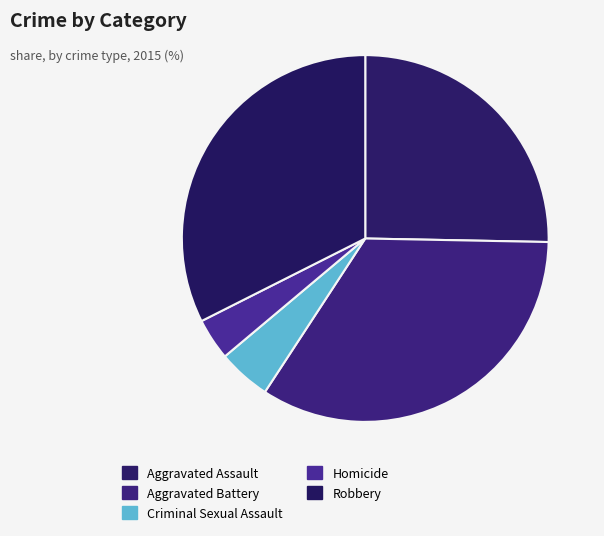

Does Criminal Sexual Assault represent more than half of the total?

No